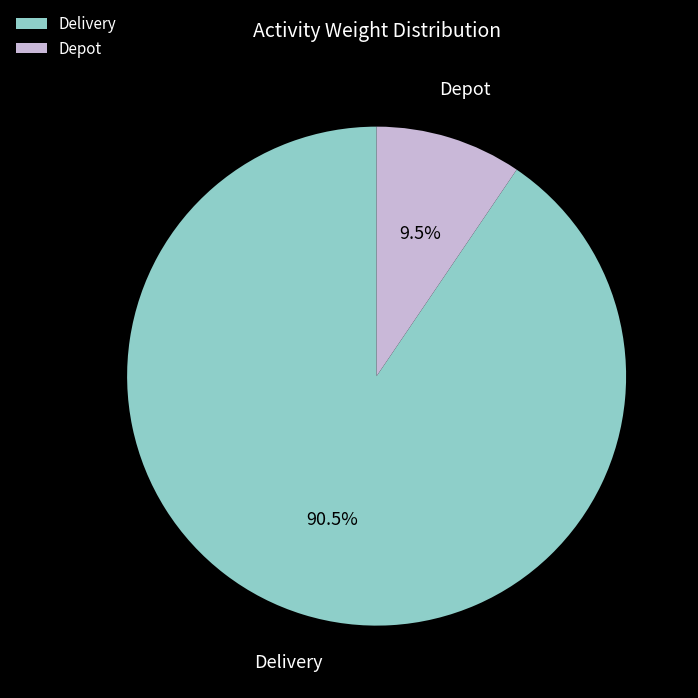

How many segments does this pie chart have?

2